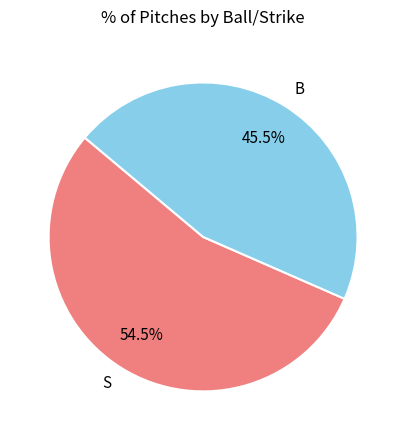

Is there a majority slice in this chart?

Yes